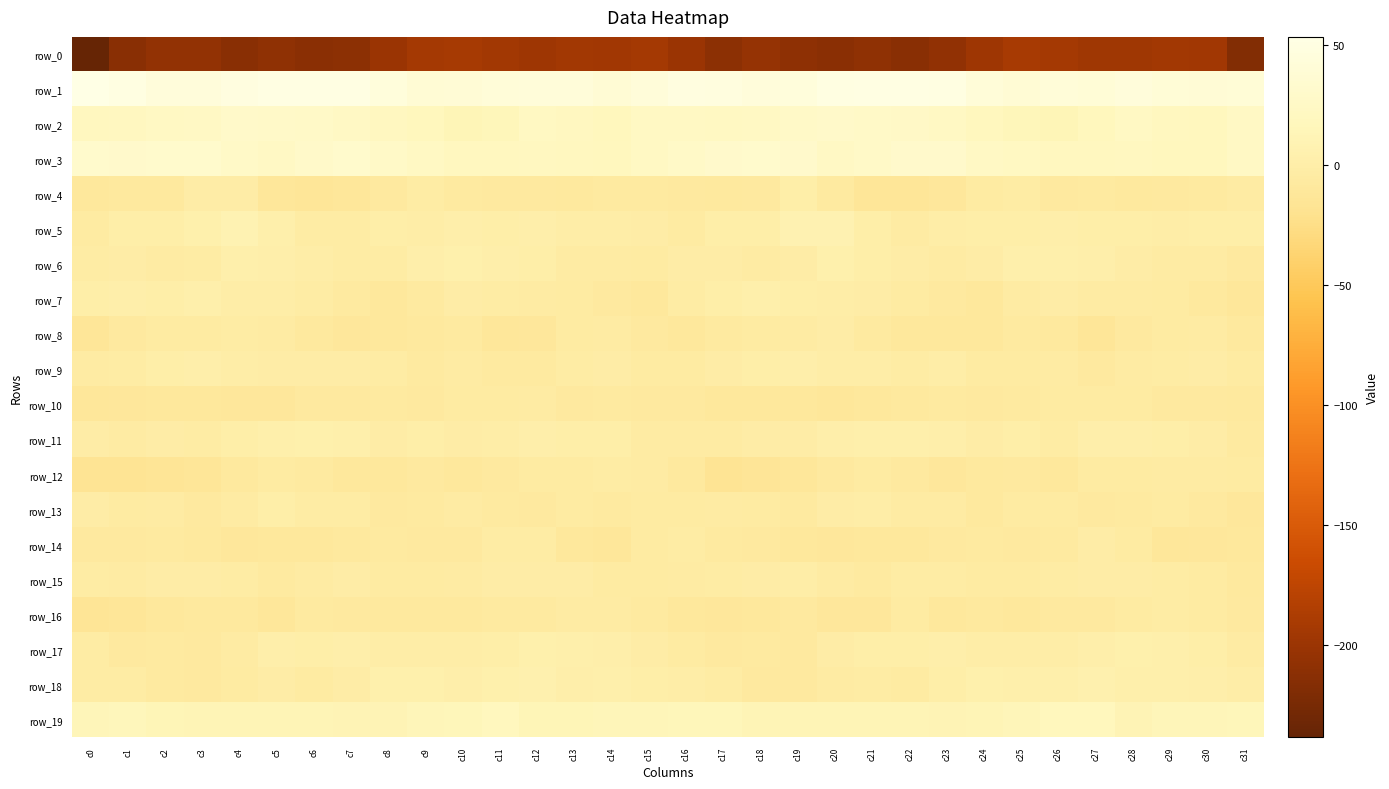

Which category has the lowest value in the row_17 series?

c17